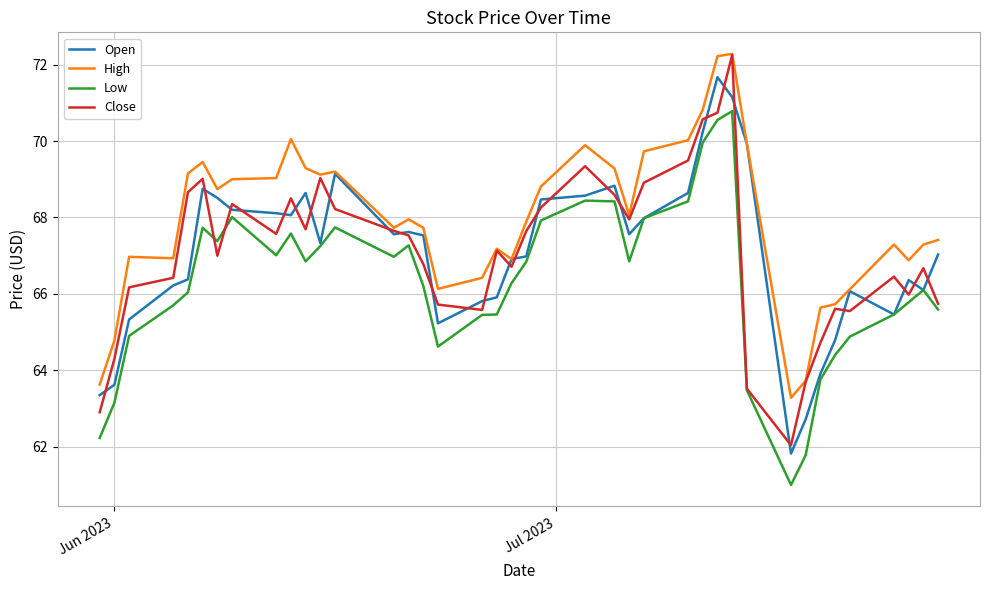

Which series has the largest total across all categories?

High